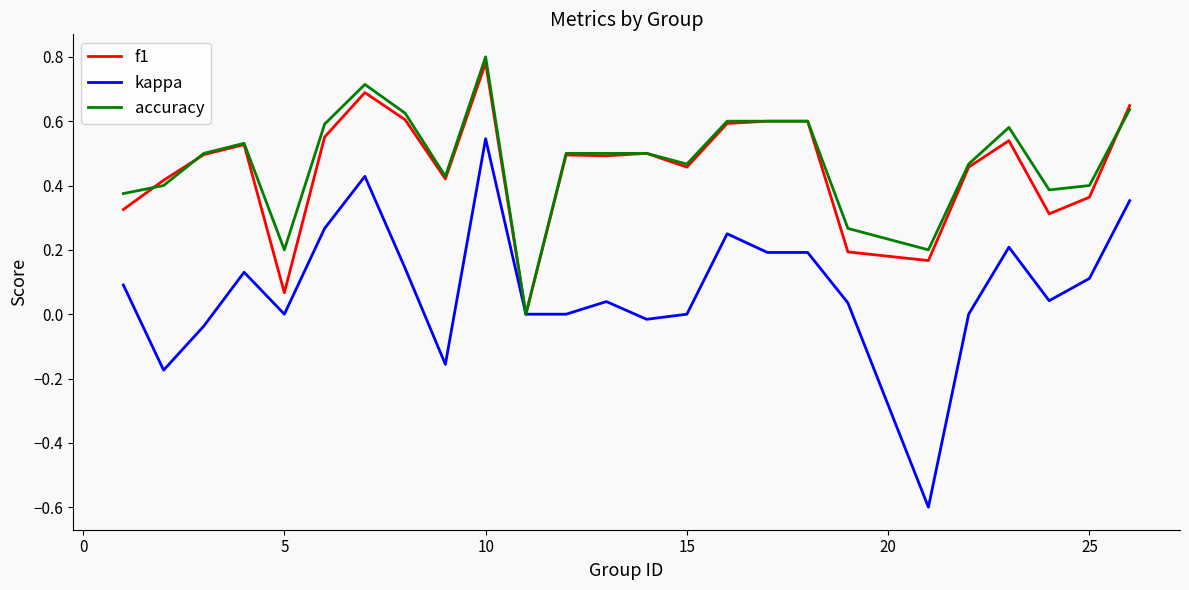

Count the number of data series in this chart.

3